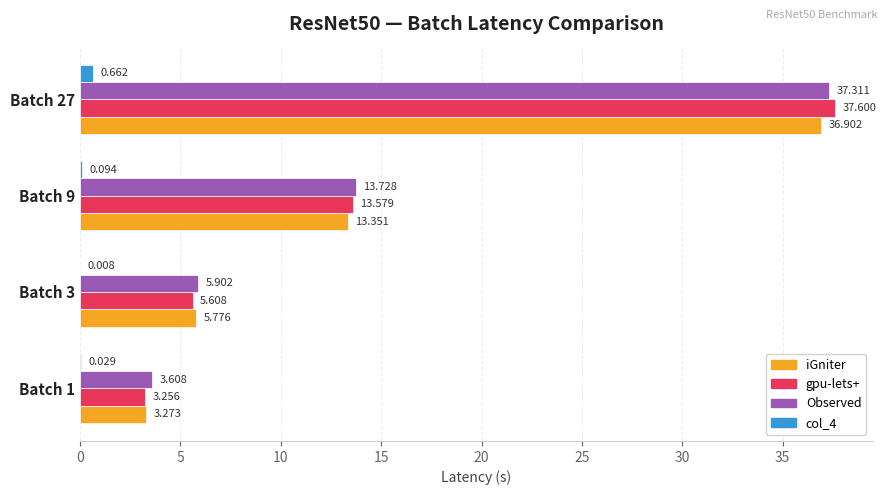

Which series changed the most between Batch 1 and Batch 3?

iGniter